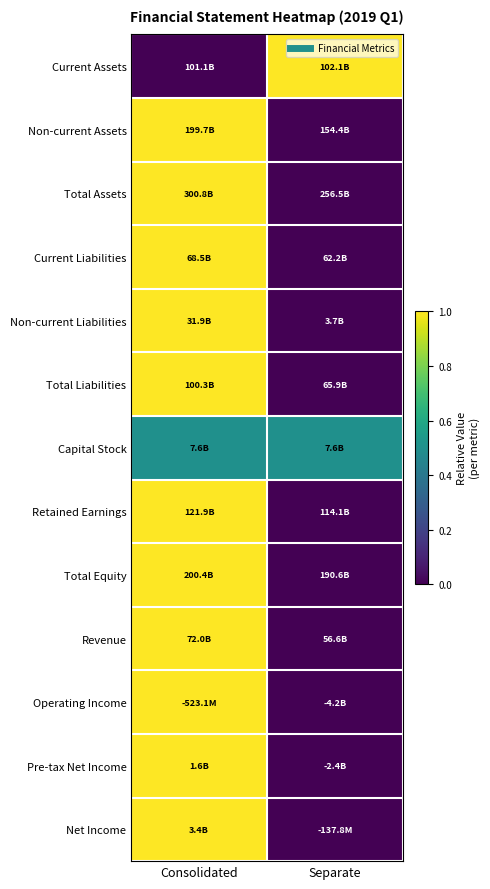

At which category is the sum across all series the highest?

Consolidated